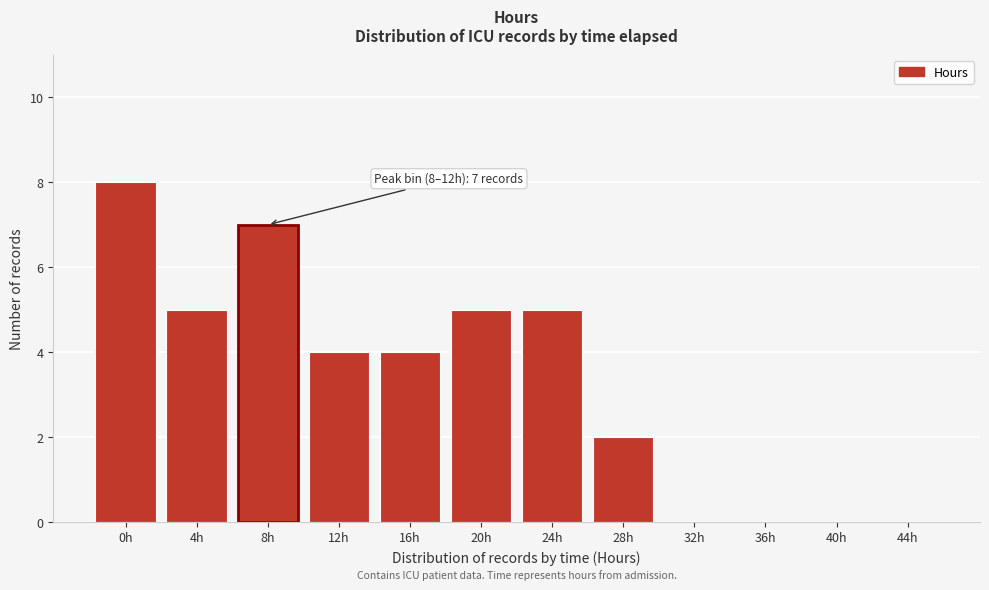

Reading right to left, list all the values displayed in this chart.

44h=0	40h=0	36h=0	32h=0	28h=2	24h=5	20h=5	16h=4	12h=4	8h=7	4h=5	0h=8